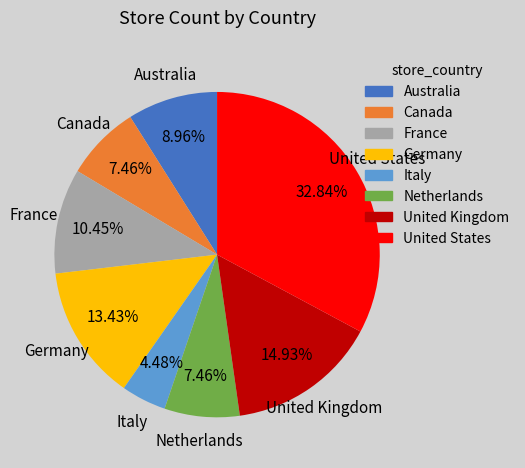

What is the smallest slice in the pie chart?

Italy